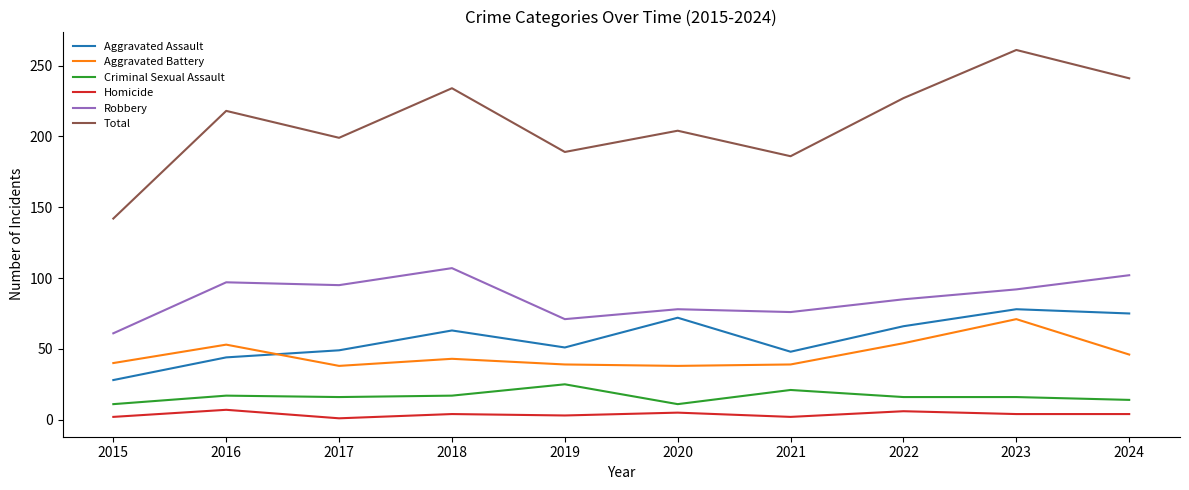

True or false: Total has a value of 261 at 2023.

True